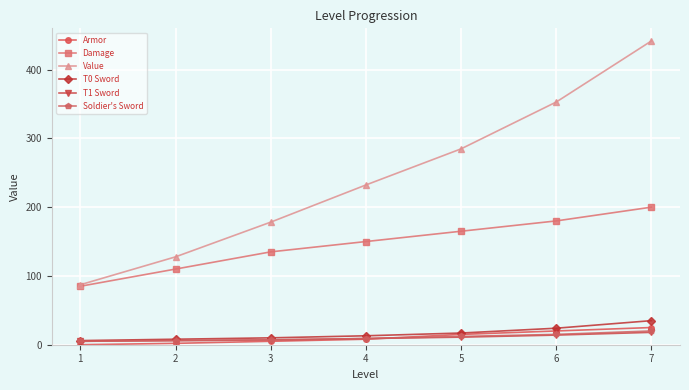

What is the value of the Soldier's Sword point at the 5th from the left?

12.0